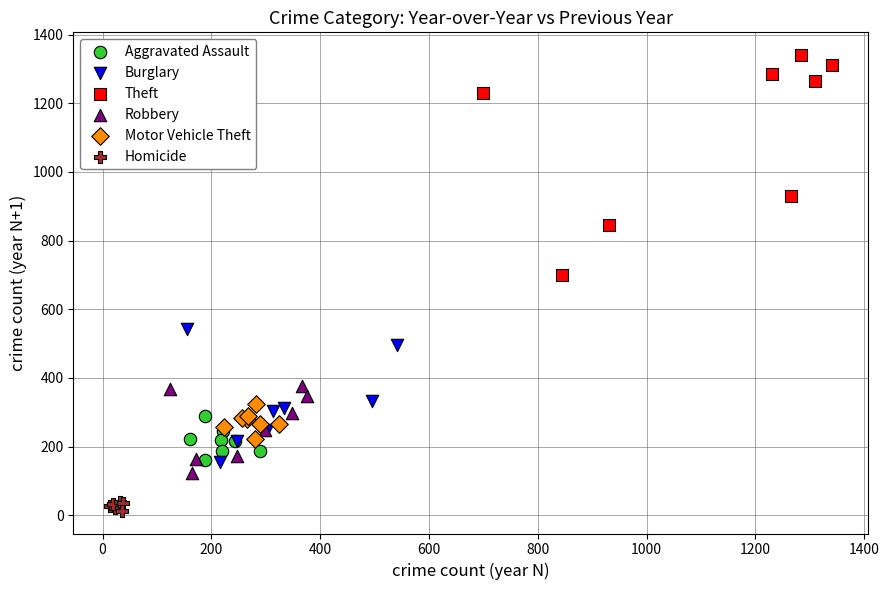

Which series reaches the maximum Y coordinate?

Theft